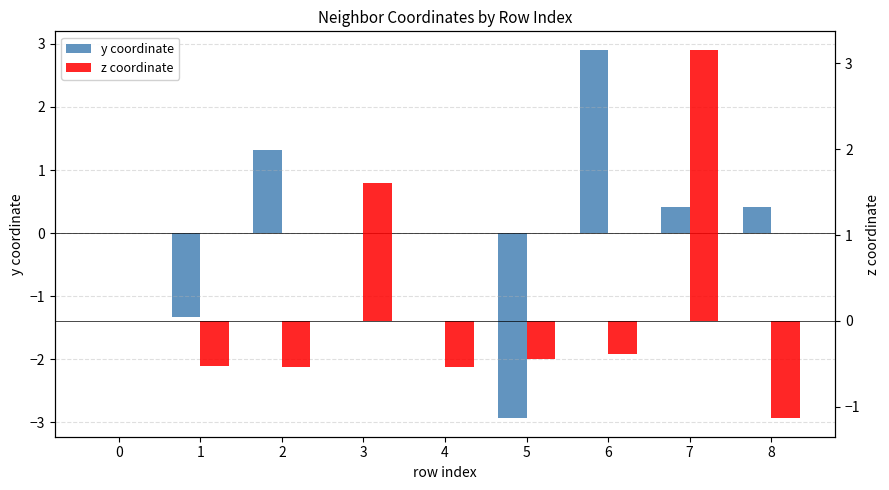

What is the sum of the z coordinate values at 4 and 6?

-0.9